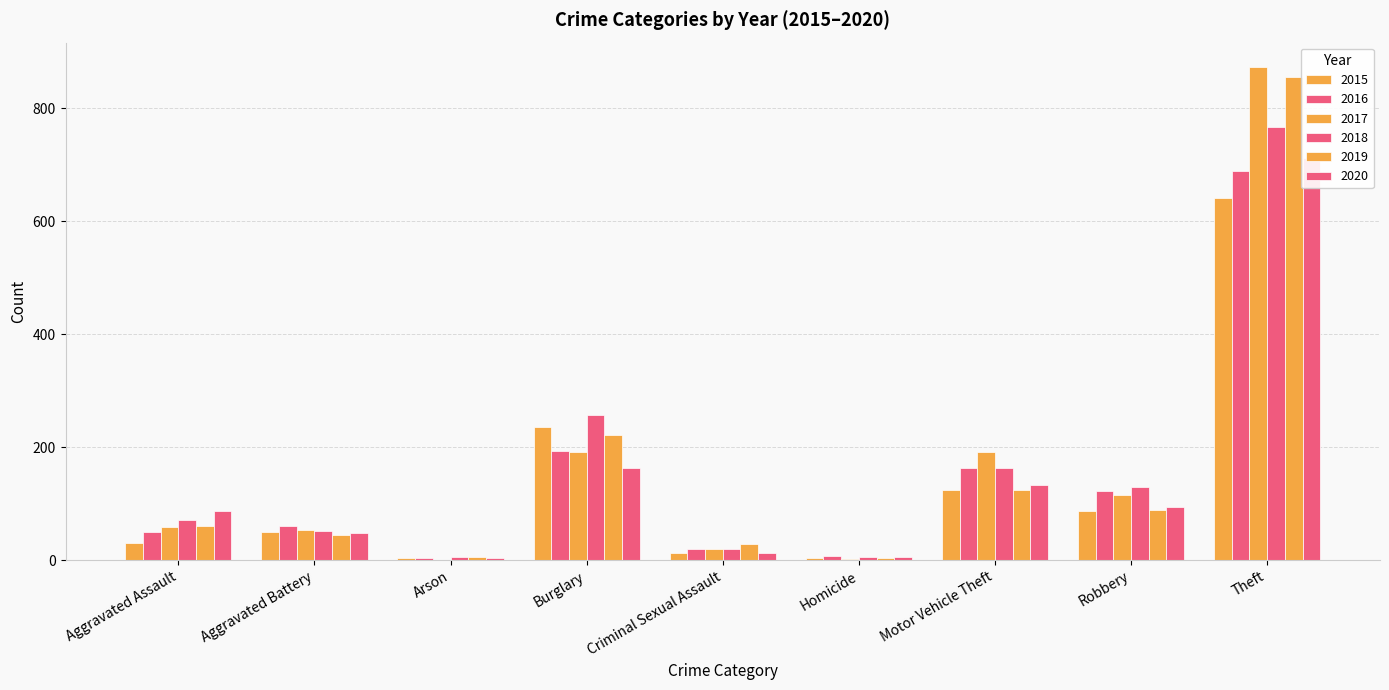

What is the average value of the 2019 series?

159